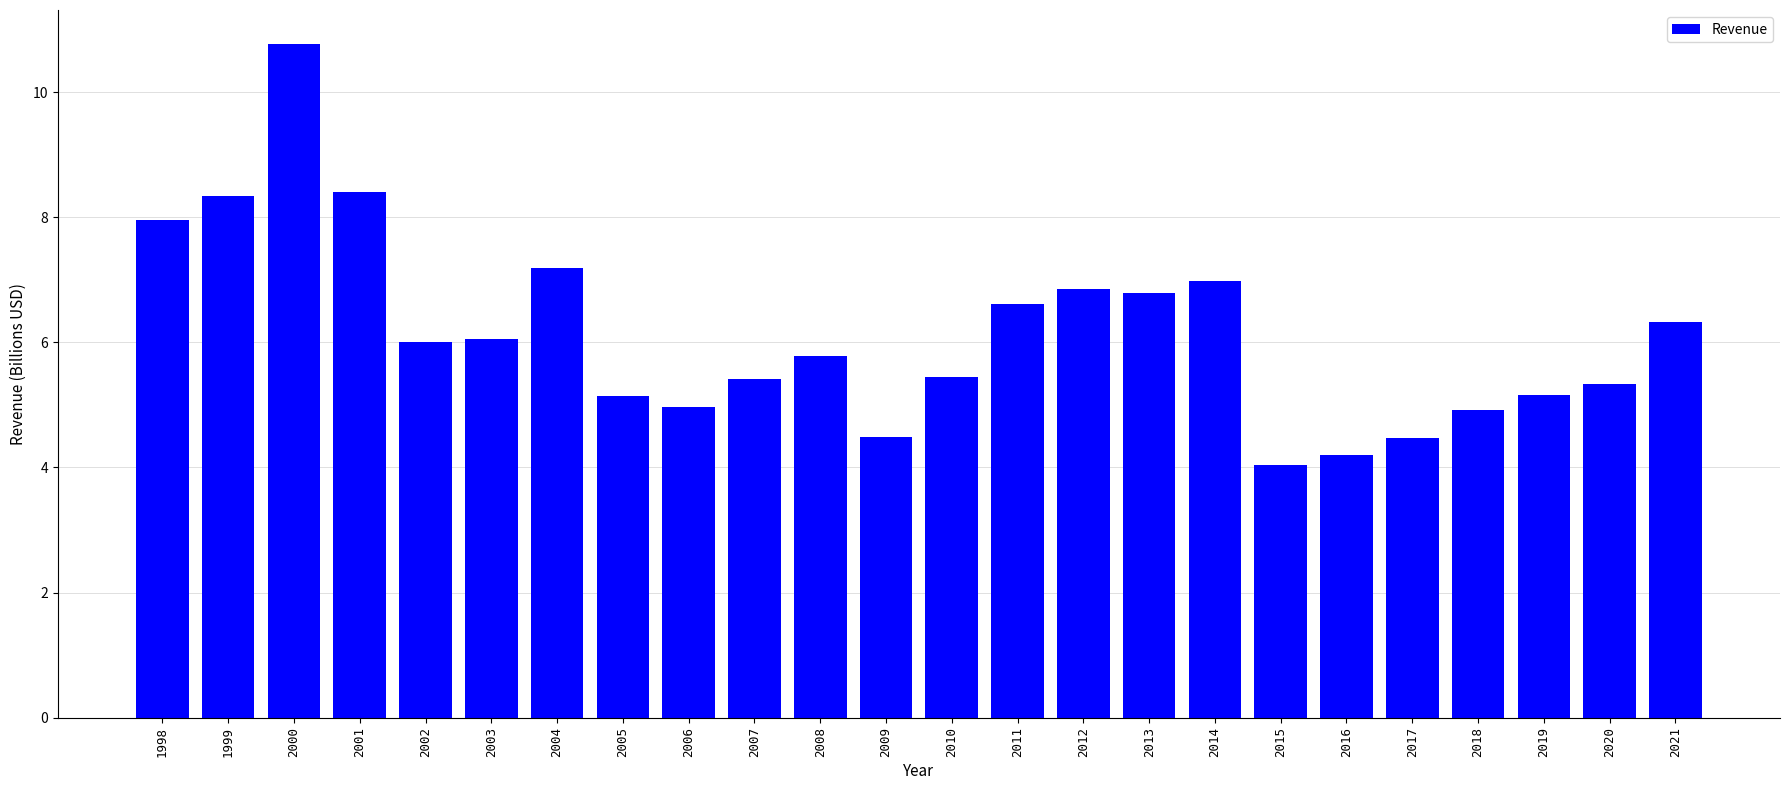

What is the minimum value shown in the chart?

4.0